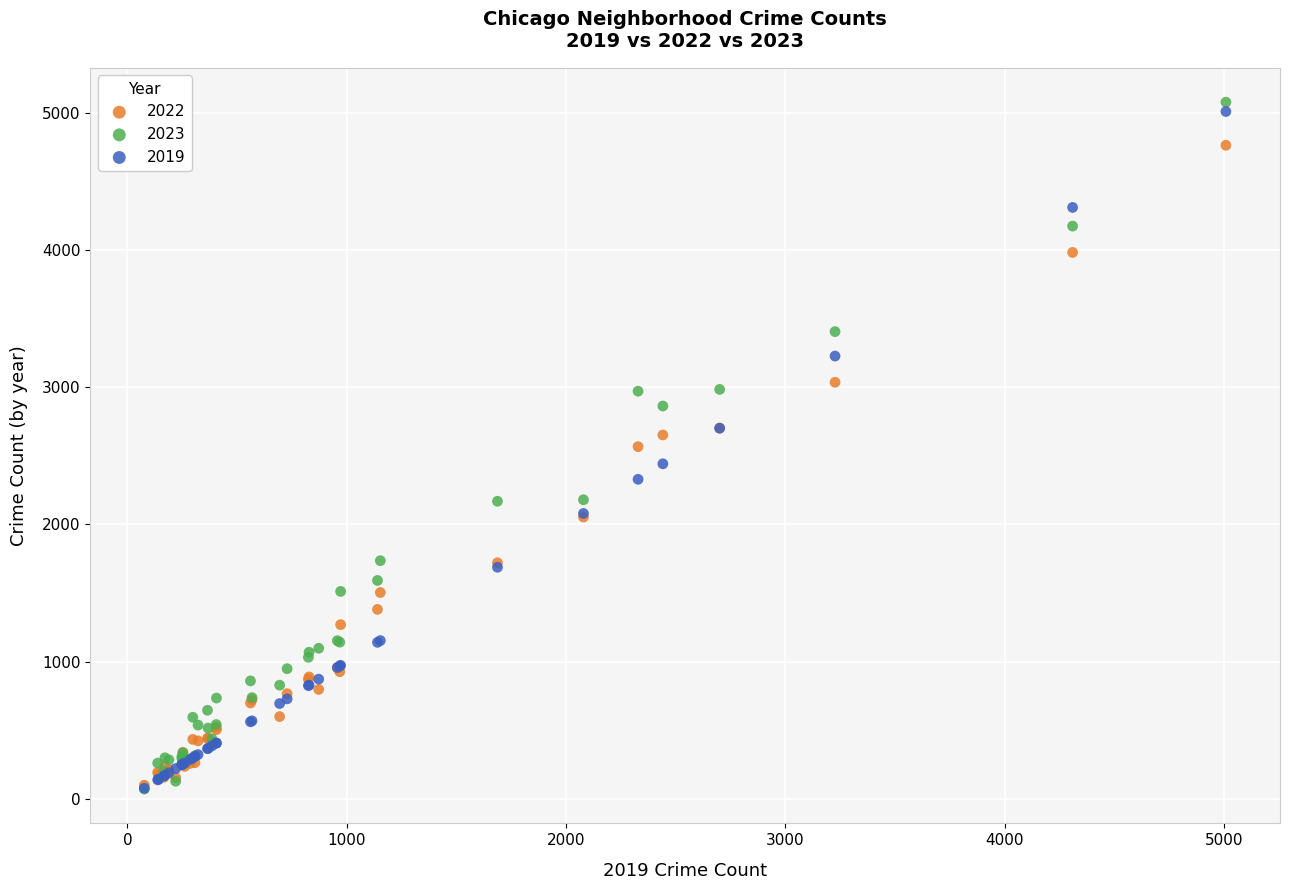

Which series has the widest spread of Y values?

2023